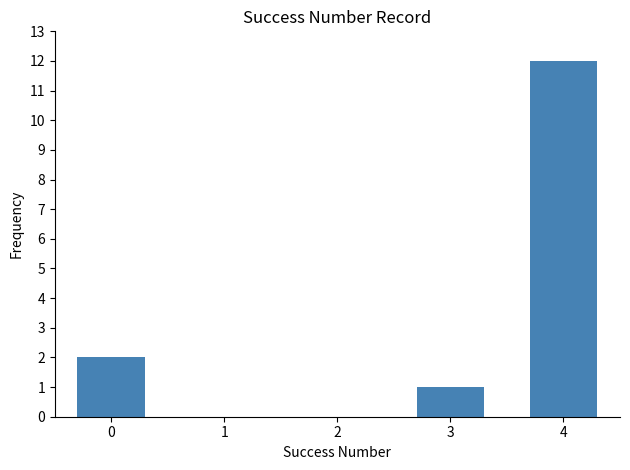

The value at 0 is 1. True or false?

False